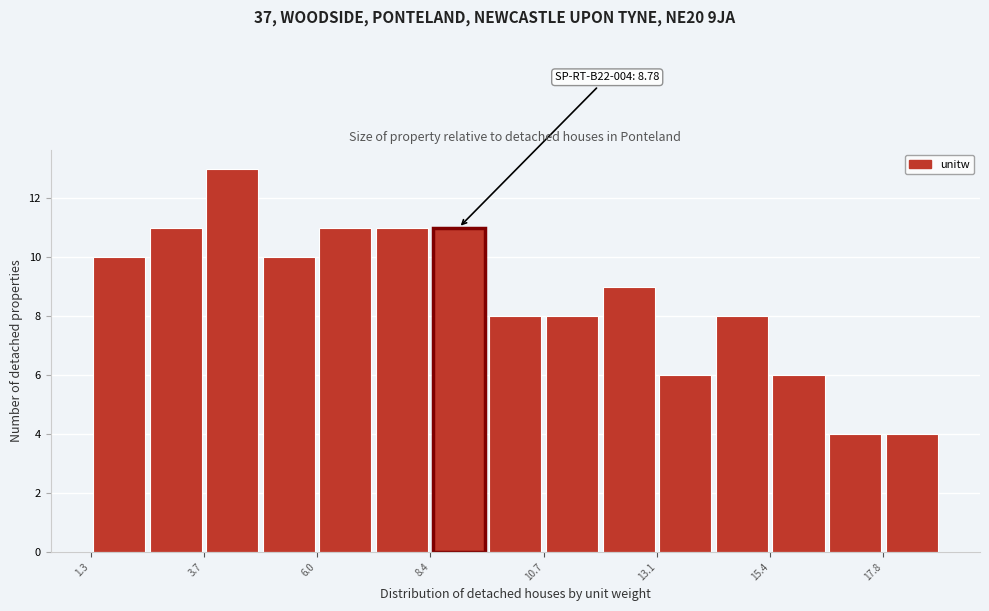

Read against the x-axis, roughly where is the centre of the tallest bar?

4.5